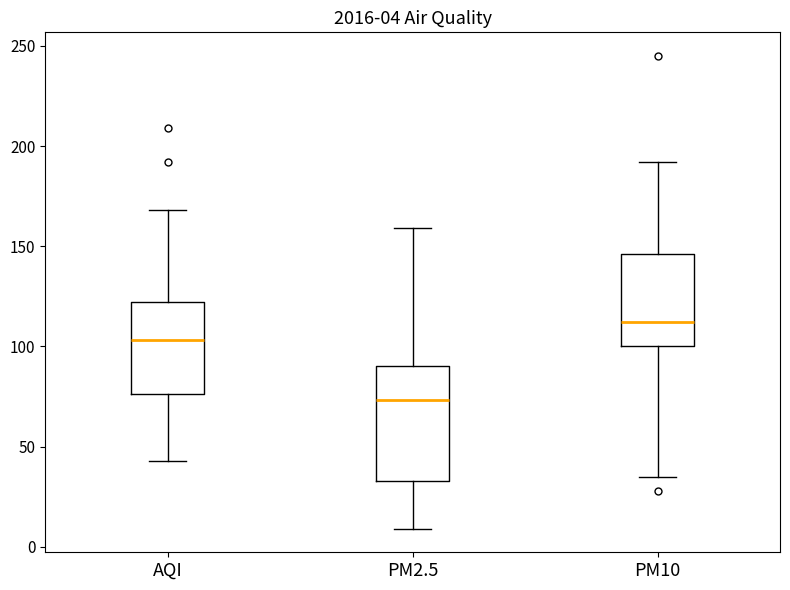

Which box is the tallest, from its lower edge to its upper edge?

PM2.5